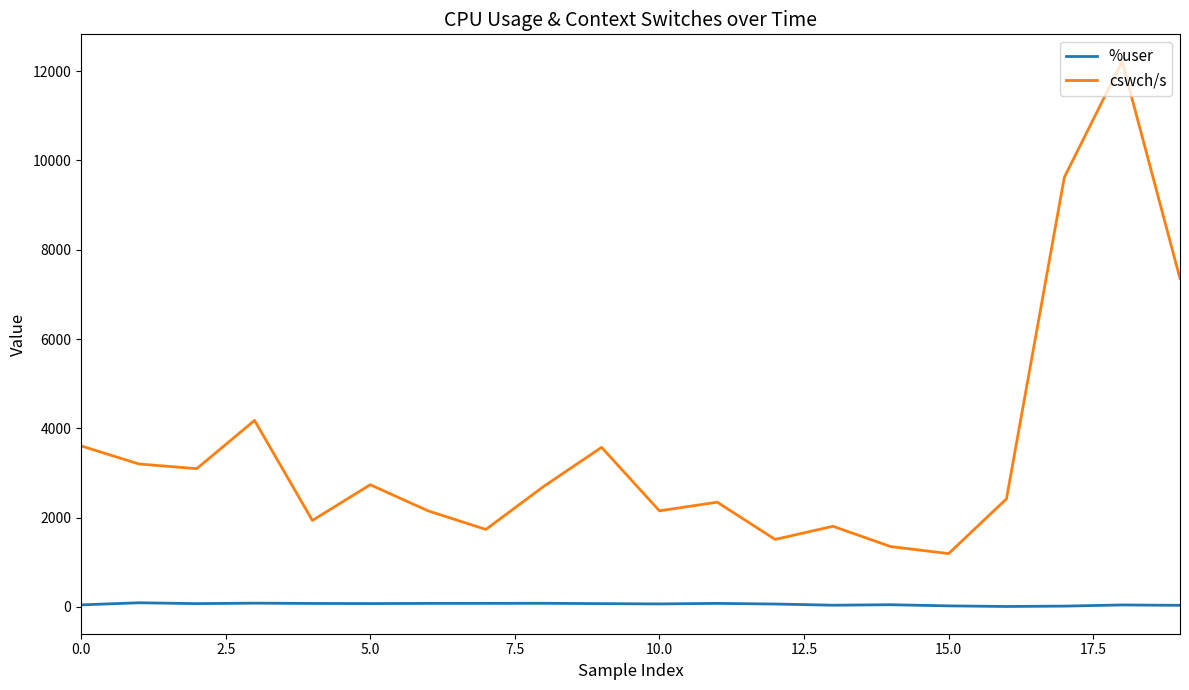

Which series has the widest spread of values?

cswch/s